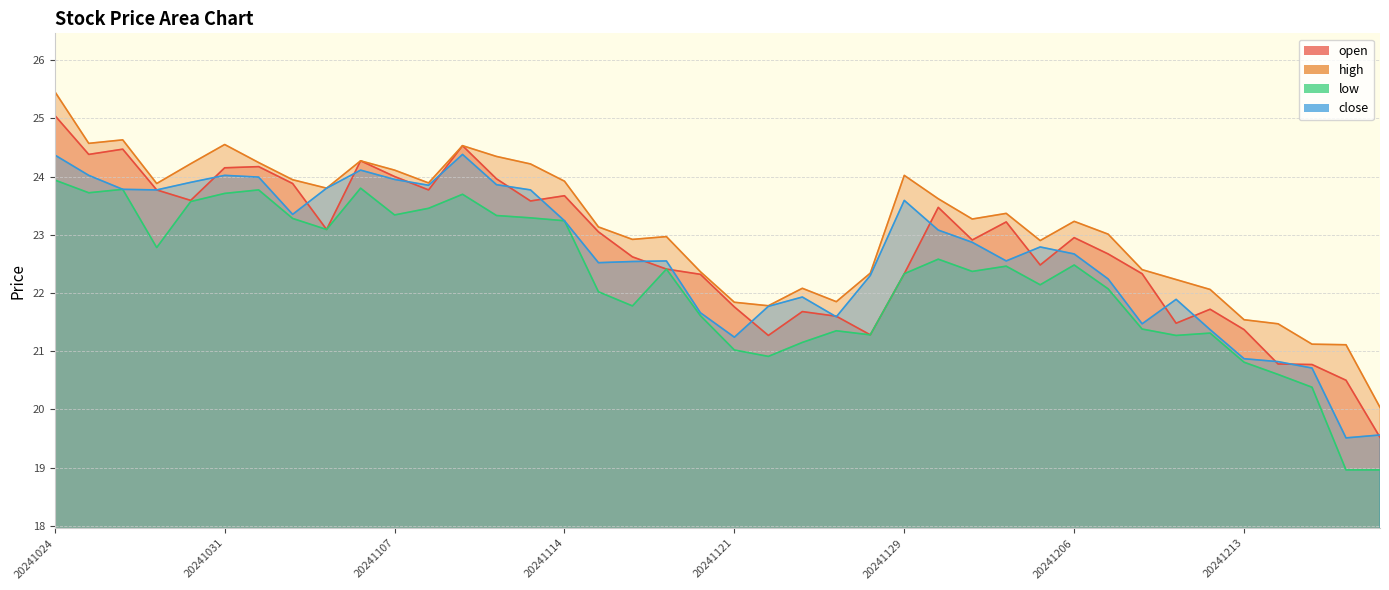

At which label does low first exceed 22?

20241024